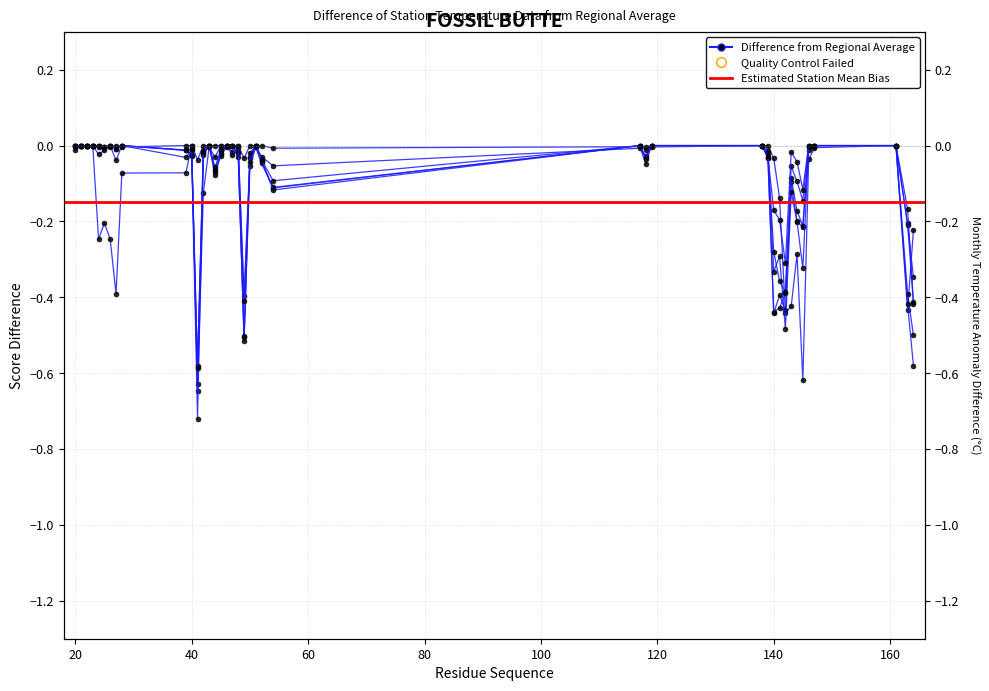

Between 51 and 143, which series saw the biggest shift?

Conf 16